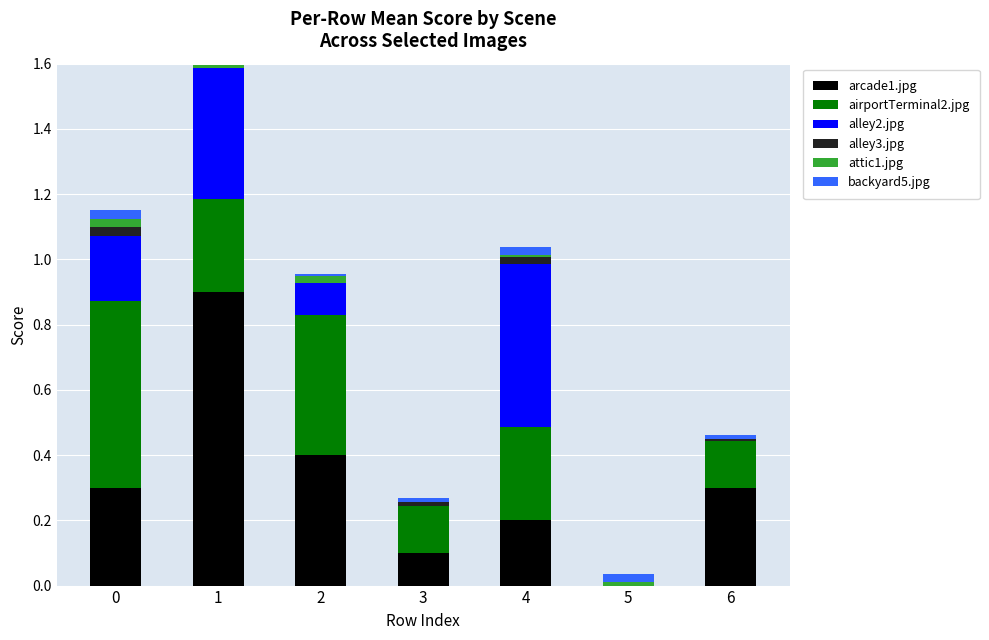

At which category is the sum across all series the highest?

1